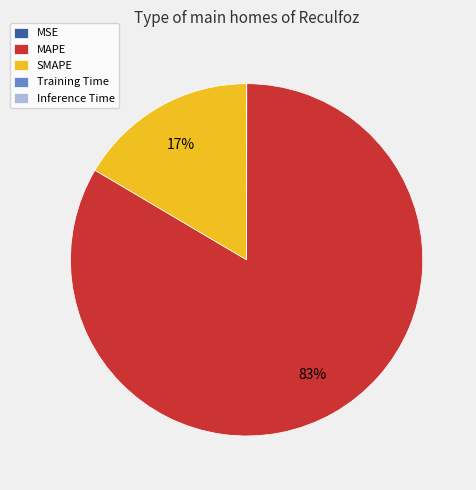

What is the largest slice in the pie chart?

MAPE